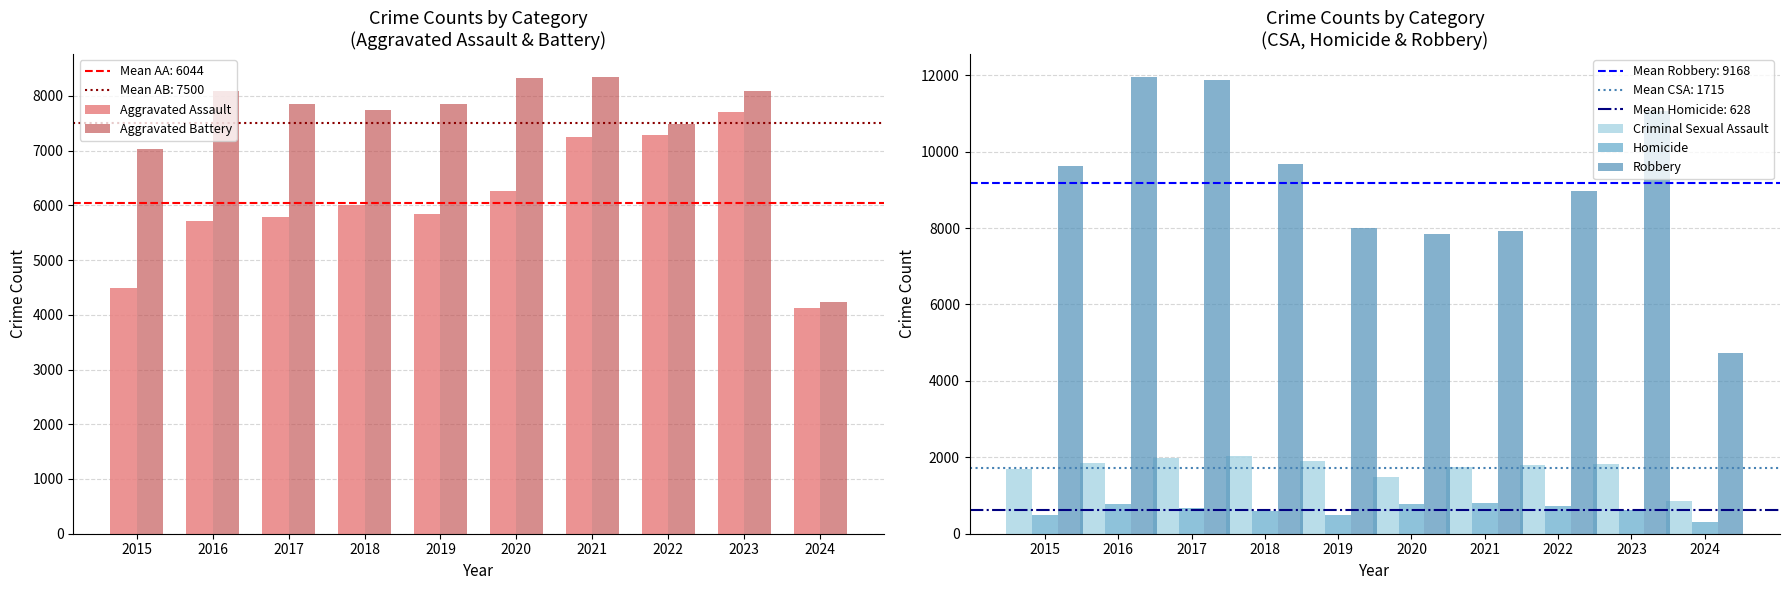

Is the value of Criminal Sexual Assault at 2016 greater than the value of Robbery at 2018?

No